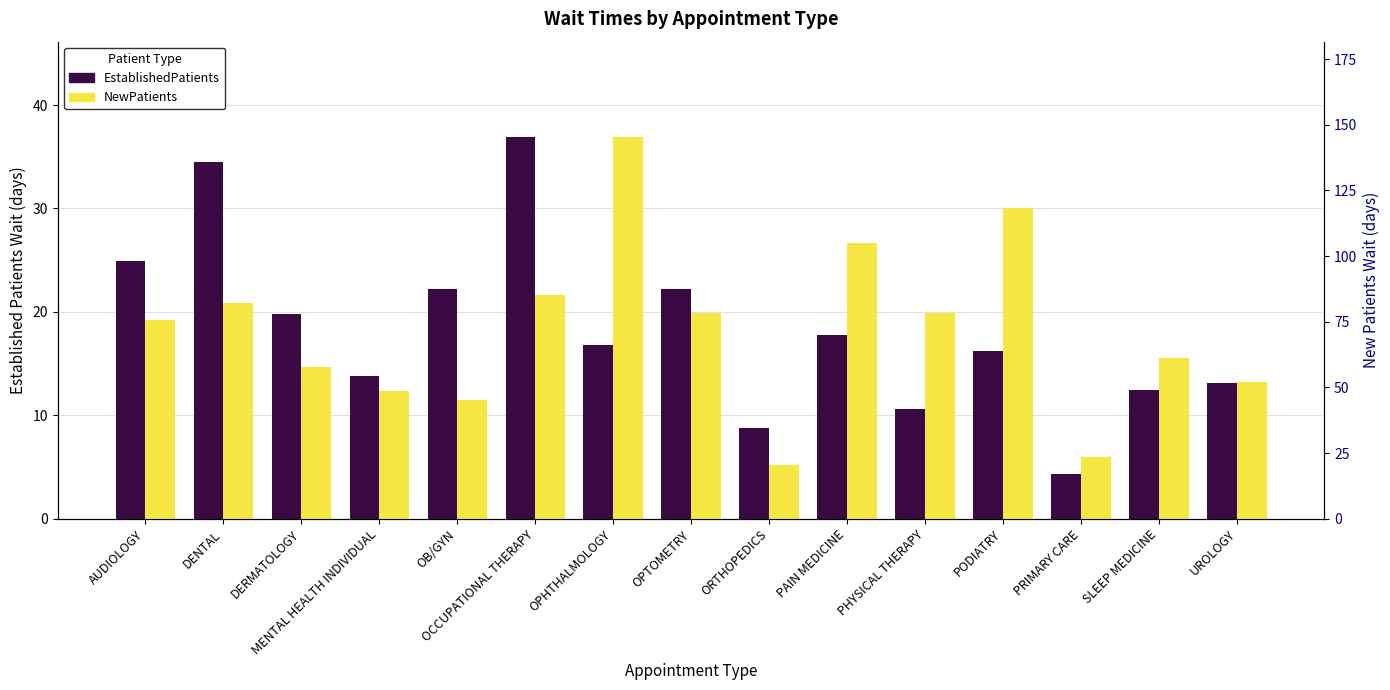

How many groups of bars are there?

15